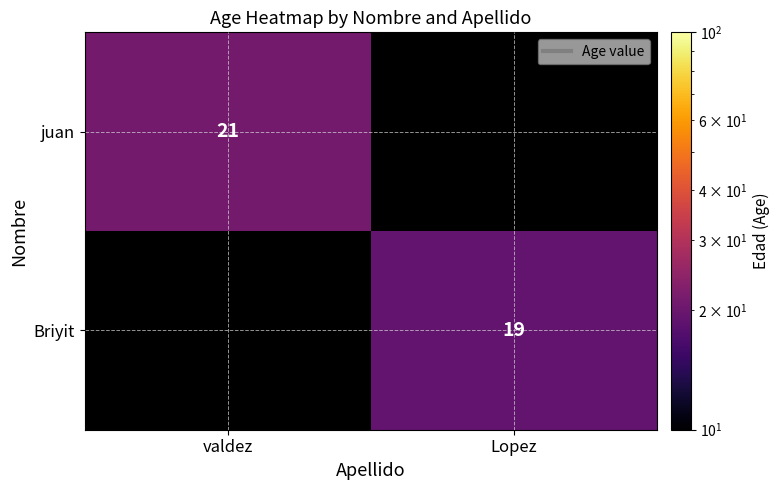

The juan series shows 30 at valdez. True or false?

False